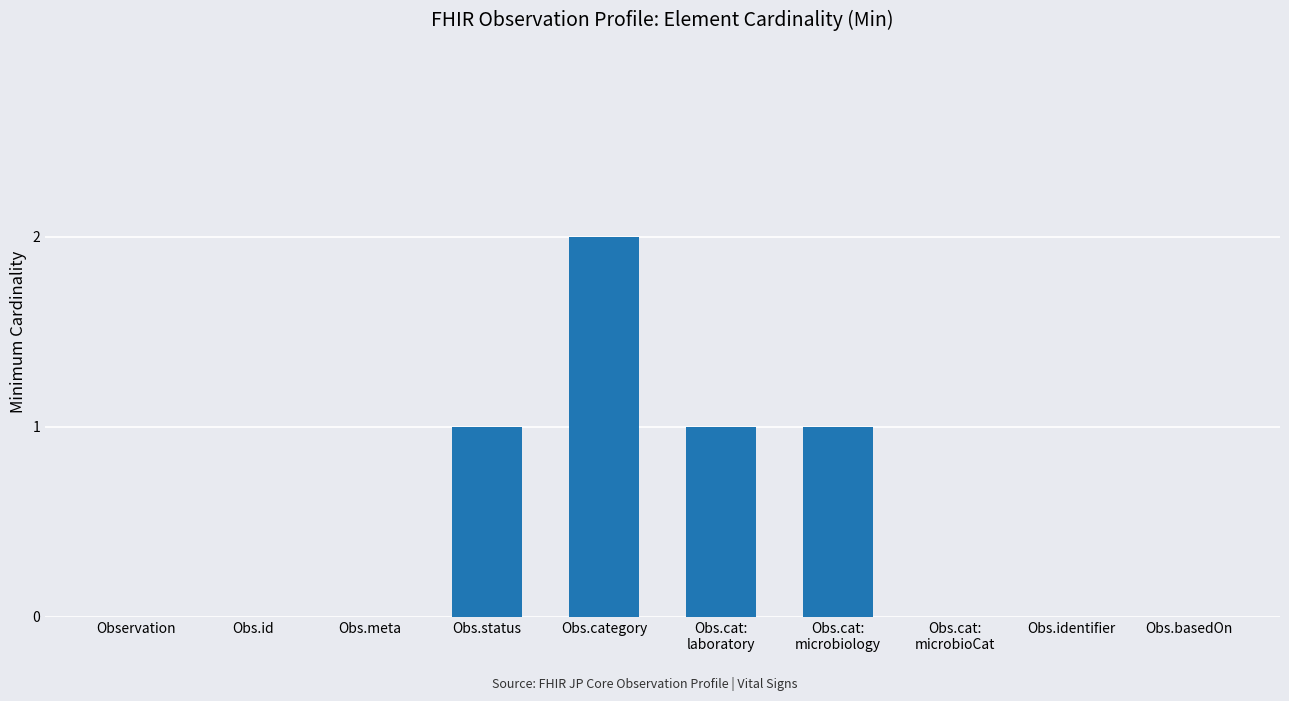

What is the greatest value displayed?

2